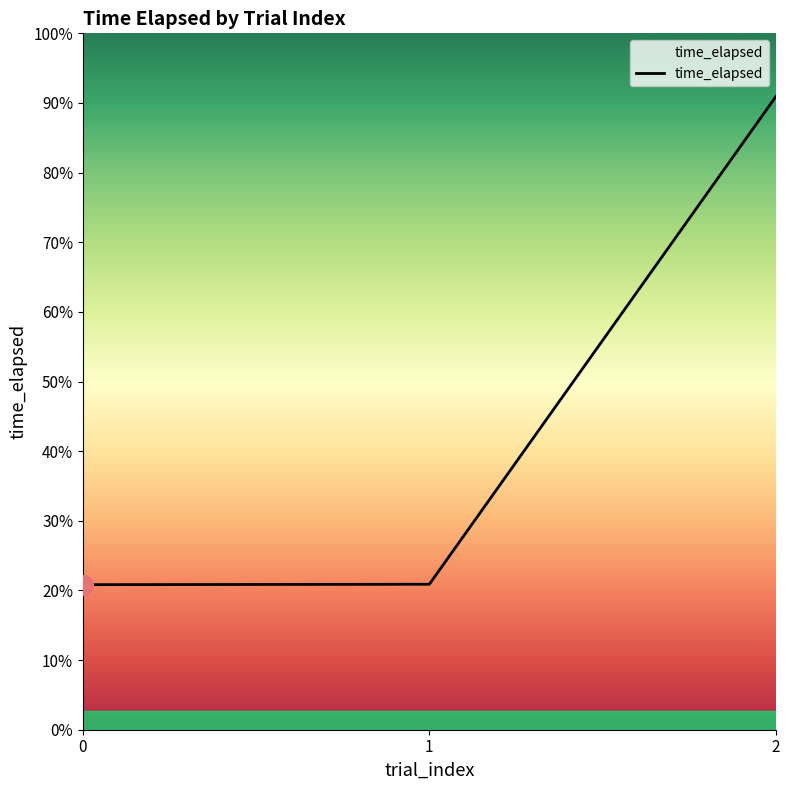

Between 2 and 1, which is larger?

2